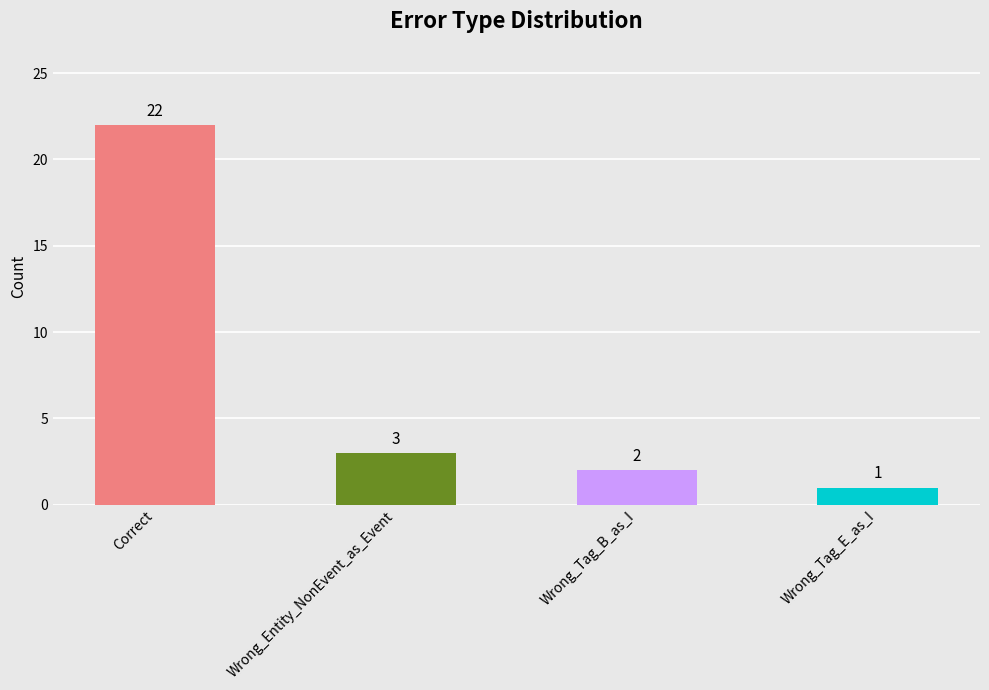

Between Wrong_Tag_B_as_I and Wrong_Entity_NonEvent_as_Event, which is larger?

Wrong_Entity_NonEvent_as_Event